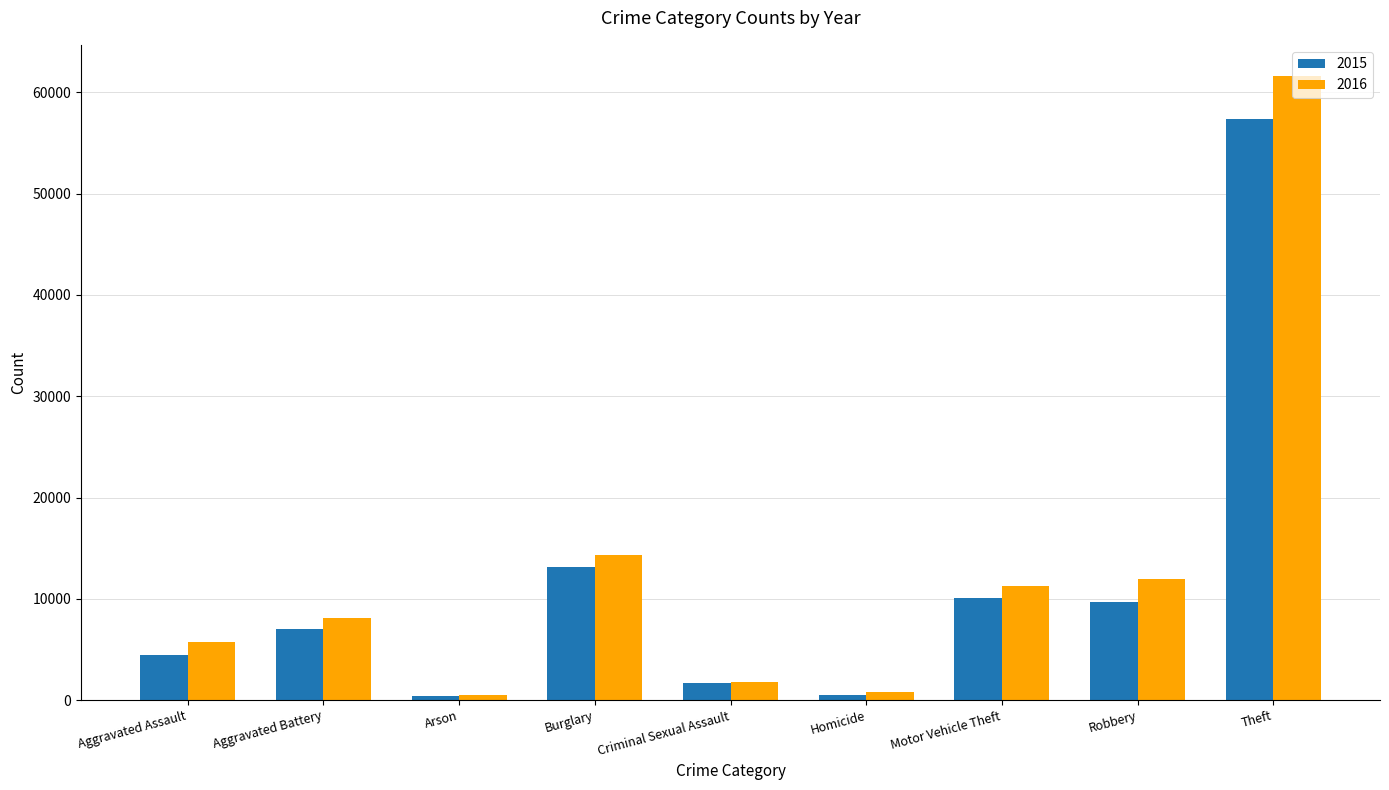

What is the maximum value shown in the chart?

61618